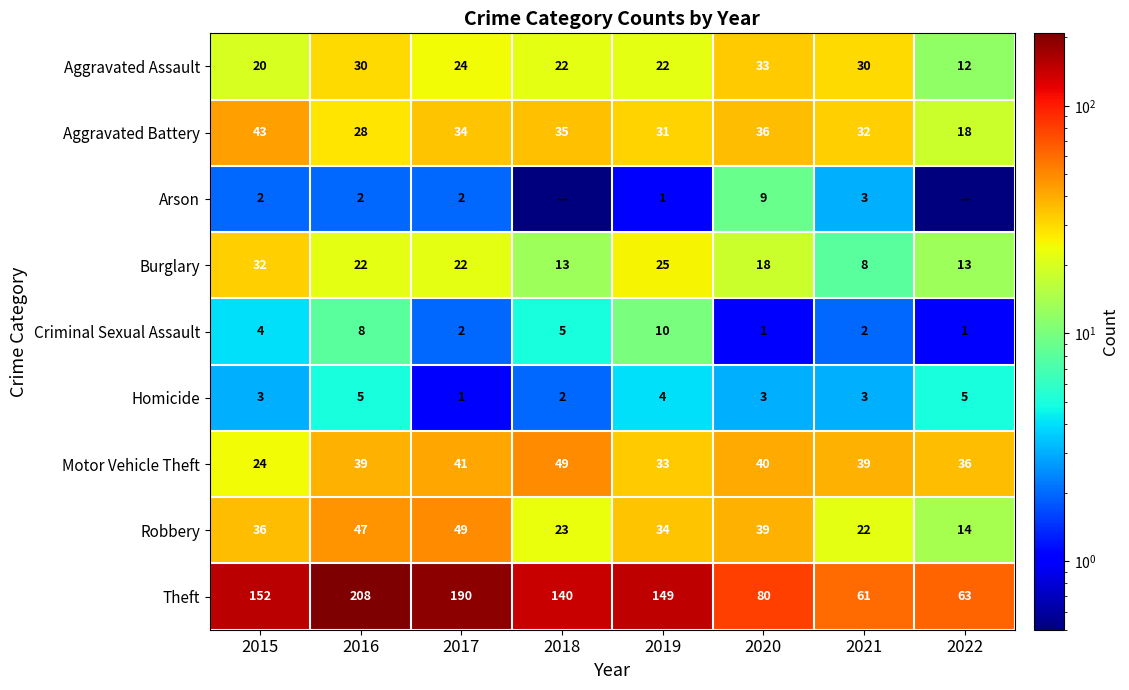

How many series are shown in this chart?

9